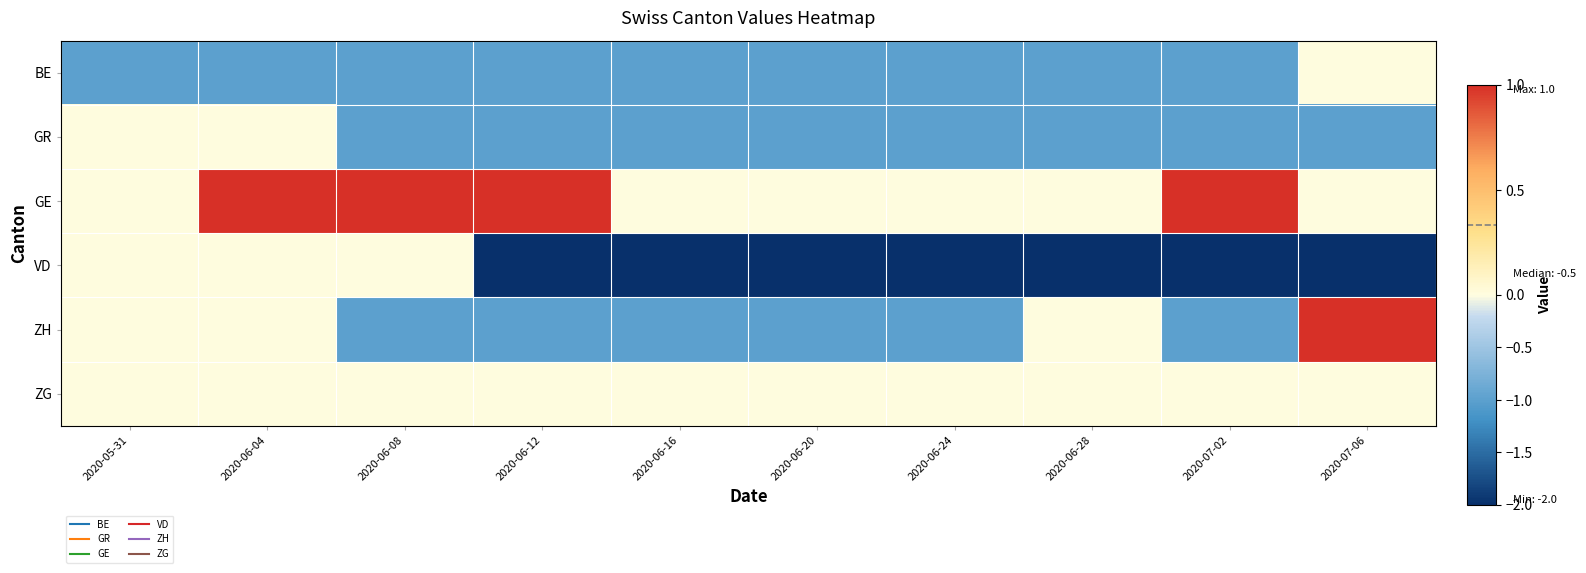

What is the spread (max minus min) of values at 2020-06-12?

3